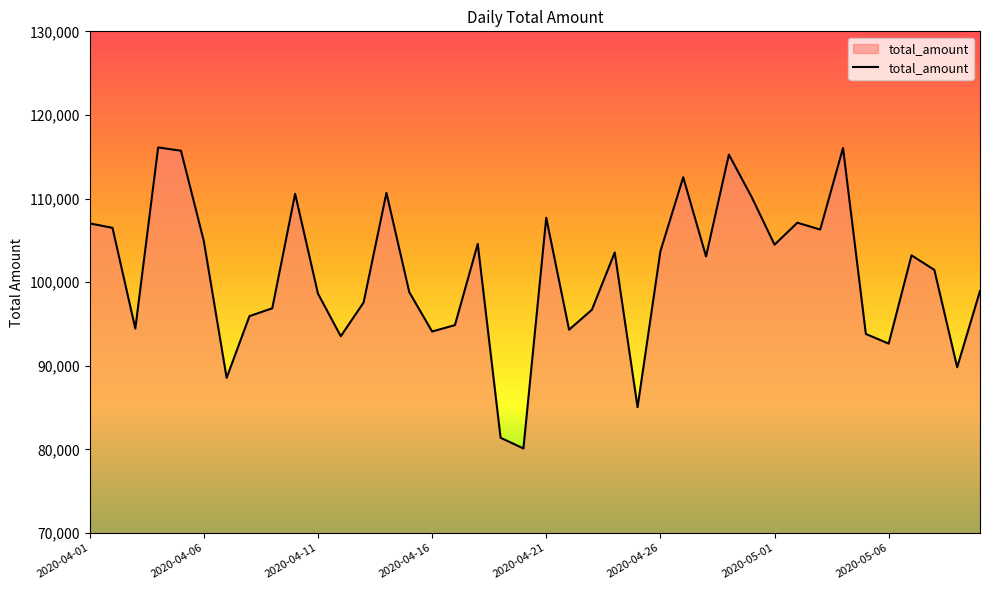

What is the smallest value displayed?

80104